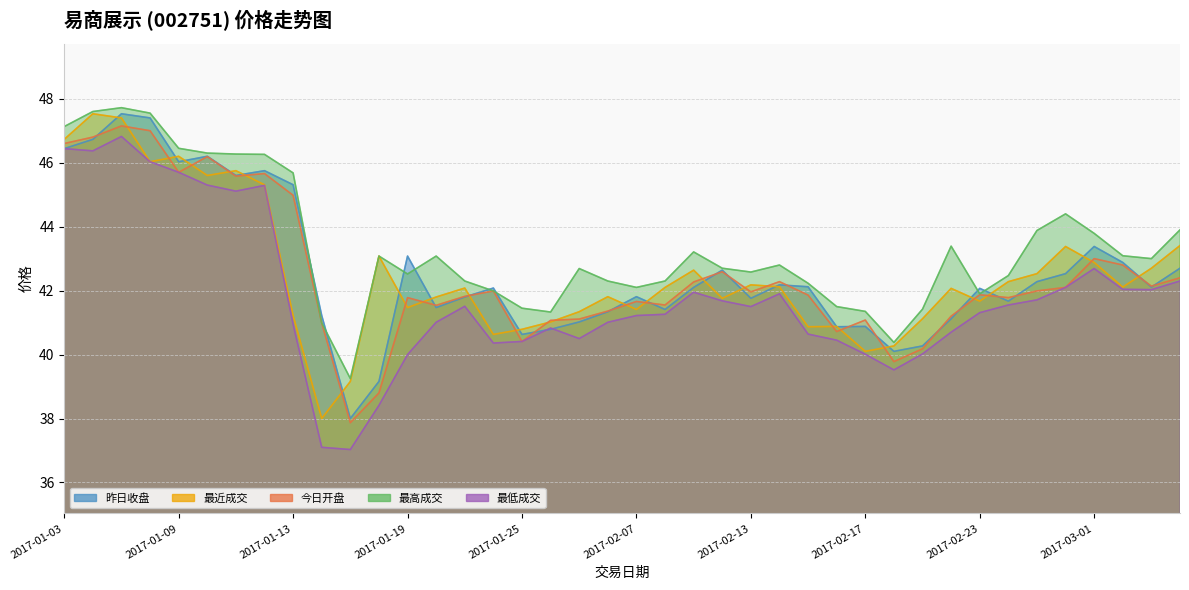

What is the difference between the highest and lowest values at 2017-03-03?

1.0